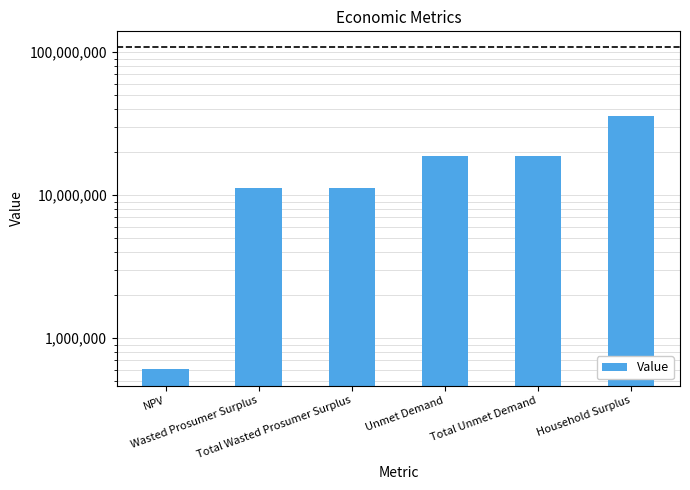

What is the label of the 1st bar from the left?

NPV